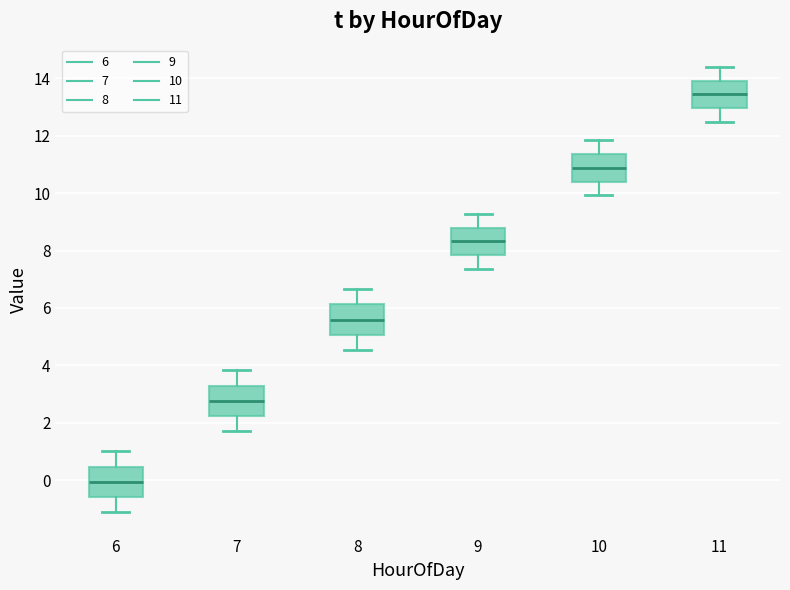

Reading left to right, read every box against the y-axis: the position of its median line, the range the box covers, and the ends of its whiskers. The values are not printed on the chart, so give them approximately, as read against the axis.

6: median 0.0, box -0.6 to 0.4, whiskers -1.2 to 1.0
7: median 2.8, box 2.2 to 3.2, whiskers 1.8 to 3.8
8: median 5.6, box 5.0 to 6.2, whiskers 4.6 to 6.6
9: median 8.4, box 7.8 to 8.8, whiskers 7.4 to 9.2
10: median 10.8, box 10.4 to 11.4, whiskers 10.0 to 11.8
11: median 13.4, box 13.0 to 14.0, whiskers 12.4 to 14.4